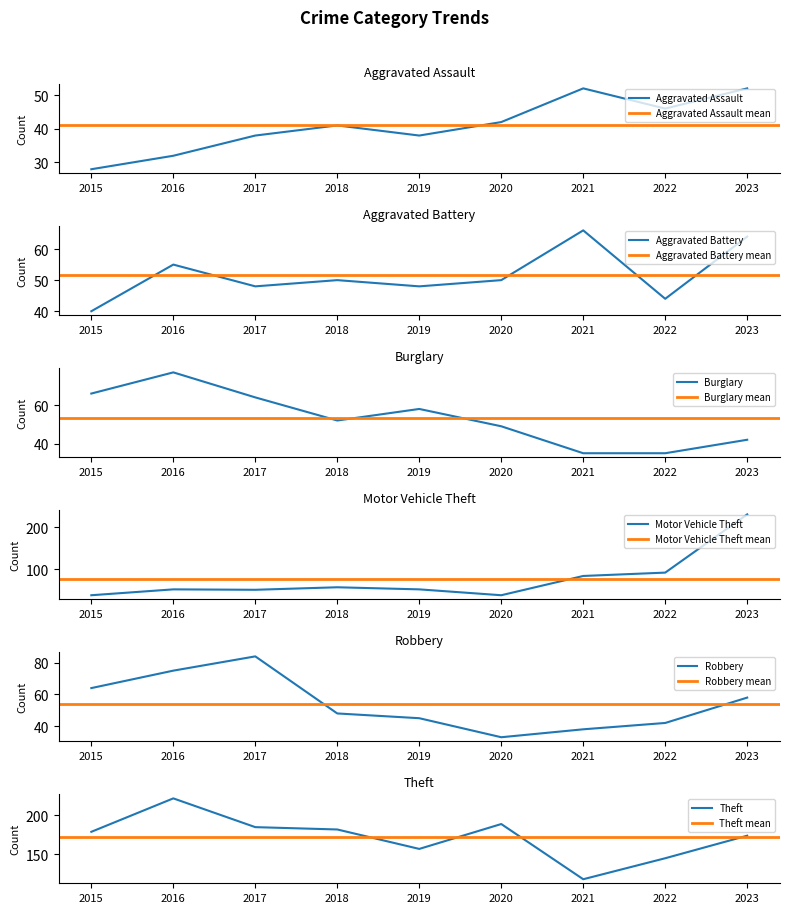

How many lines are shown in the chart?

6